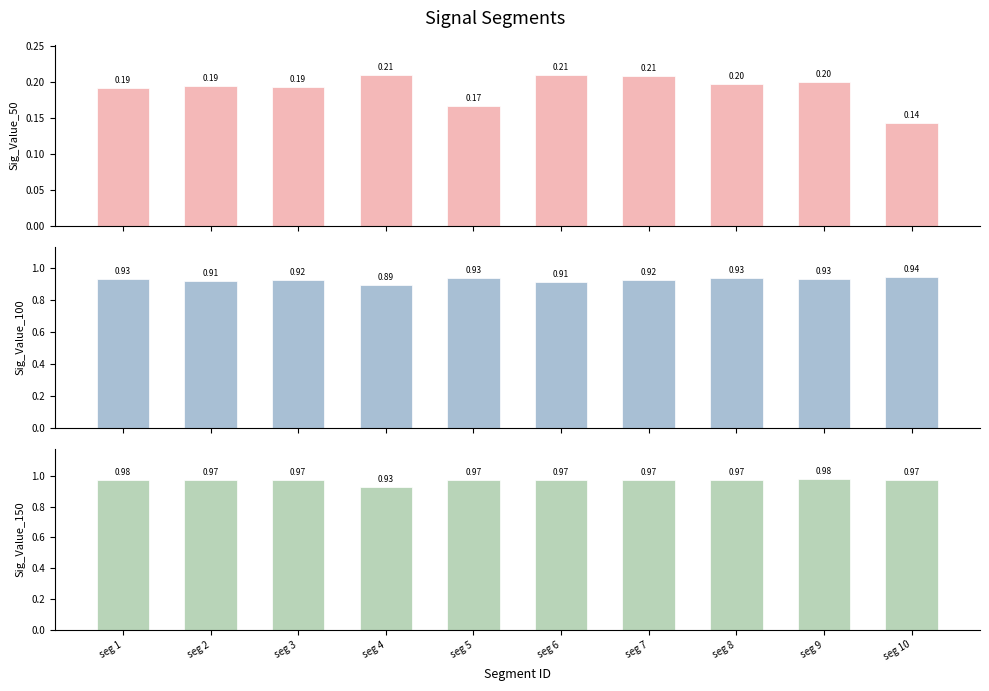

What is the total value across all series at seg 1?

2.1